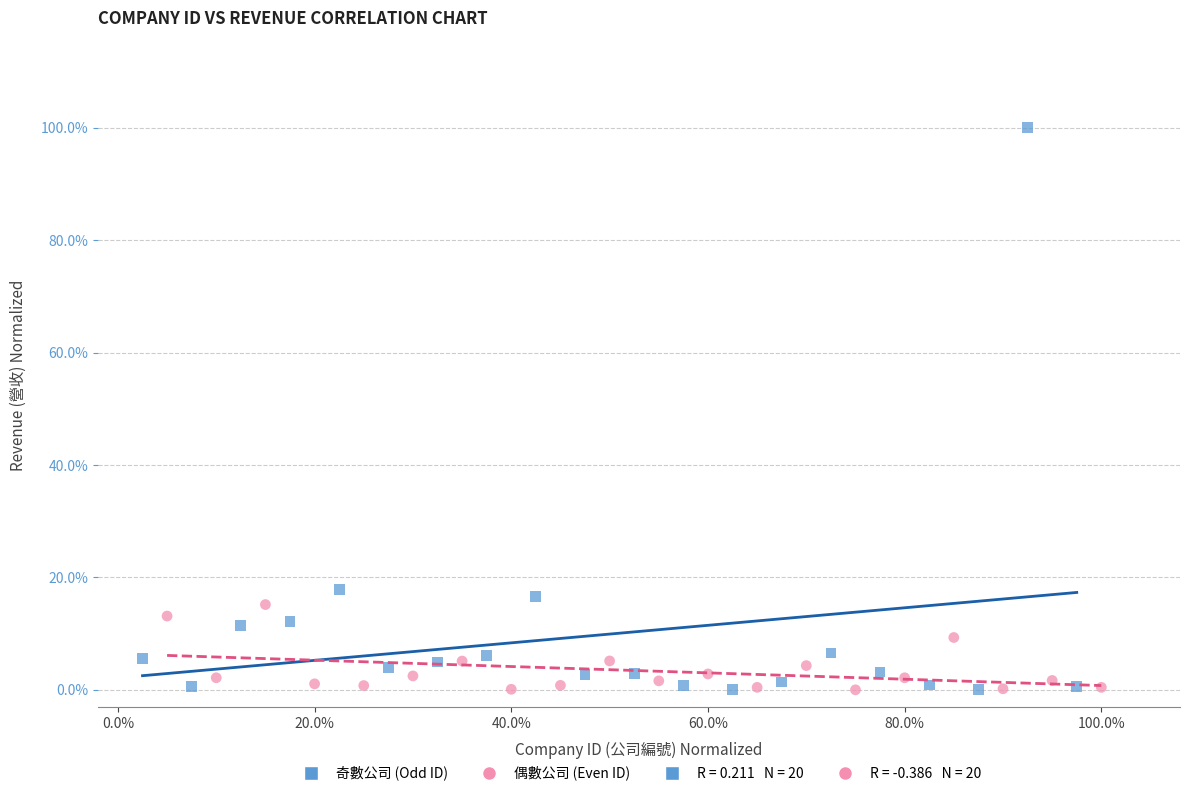

Which series has the widest spread of Y values?

奇數公司 (Odd ID)